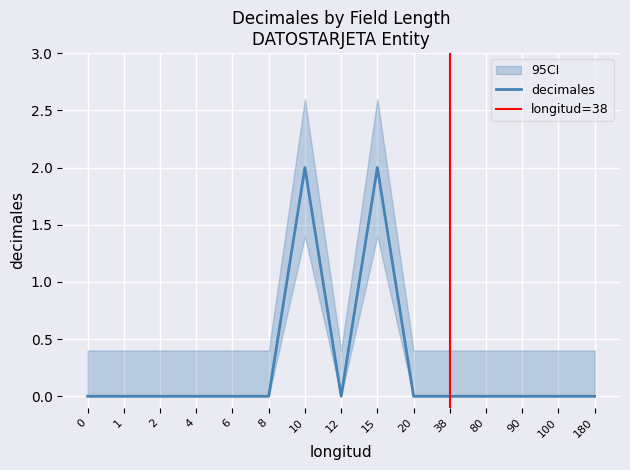

The chart shows a value of 0 at 0. True or false?

True